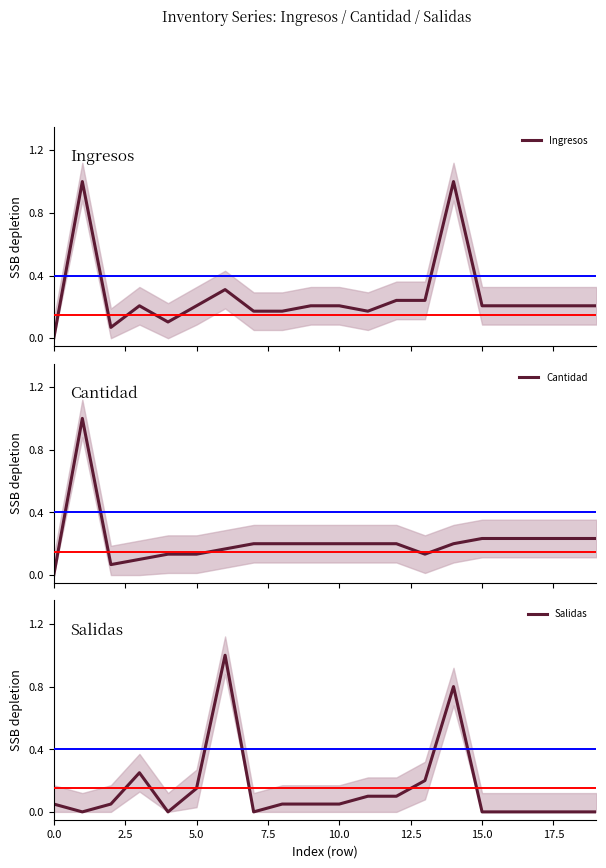

Reading left to right, what are all the values shown in this chart?

Ingresos: 0.0	1.0	0.1	0.2	0.1	0.2	0.3	0.2	0.2	0.2	0.2	0.2	0.2	0.2	1.0	0.2	0.2	0.2	0.2	0.2
Cantidad: 0.0	1.0	0.1	0.1	0.1	0.1	0.2	0.2	0.2	0.2	0.2	0.2	0.2	0.1	0.2	0.2	0.2	0.2	0.2	0.2
Salidas: 0.1	0.0	0.1	0.2	0.0	0.1	1.0	0.0	0.1	0.1	0.1	0.1	0.1	0.2	0.8	0.0	0.0	0.0	0.0	0.0